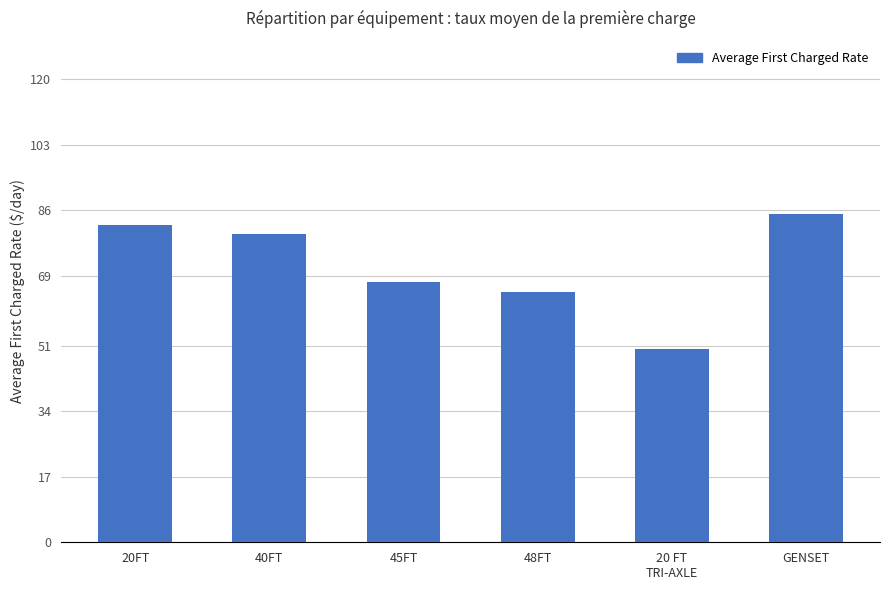

Reading left to right, what are all the values shown in this chart?

82.1	79.8	67.5	65.0	50.0	85.0